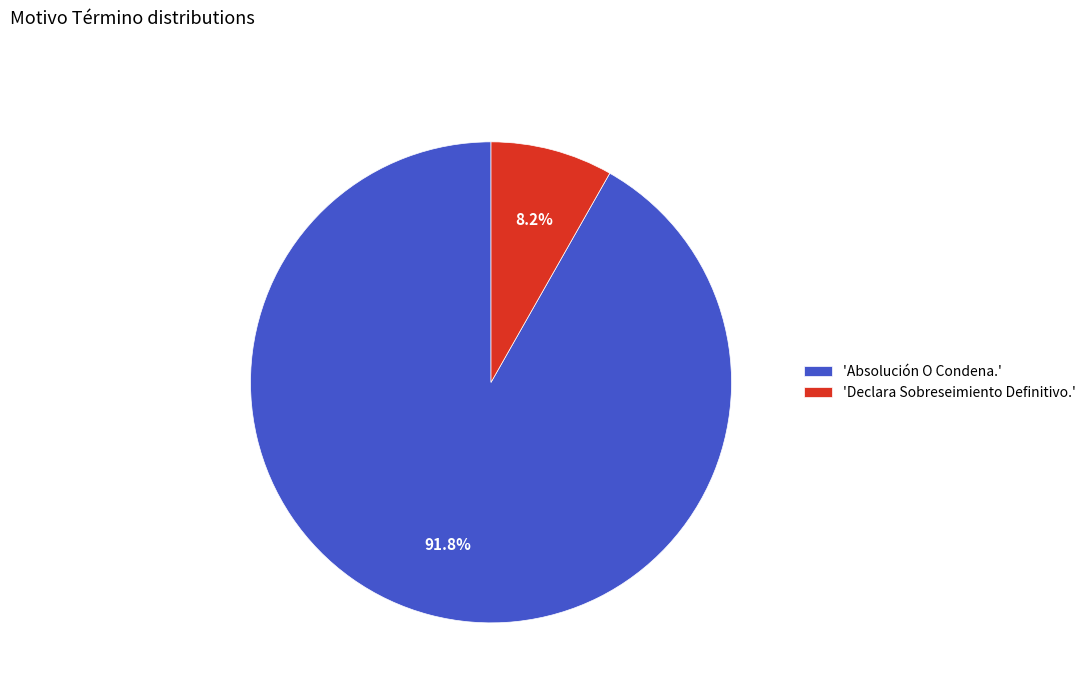

Which slice is the smallest?

'Declara Sobreseimiento Definitivo.'